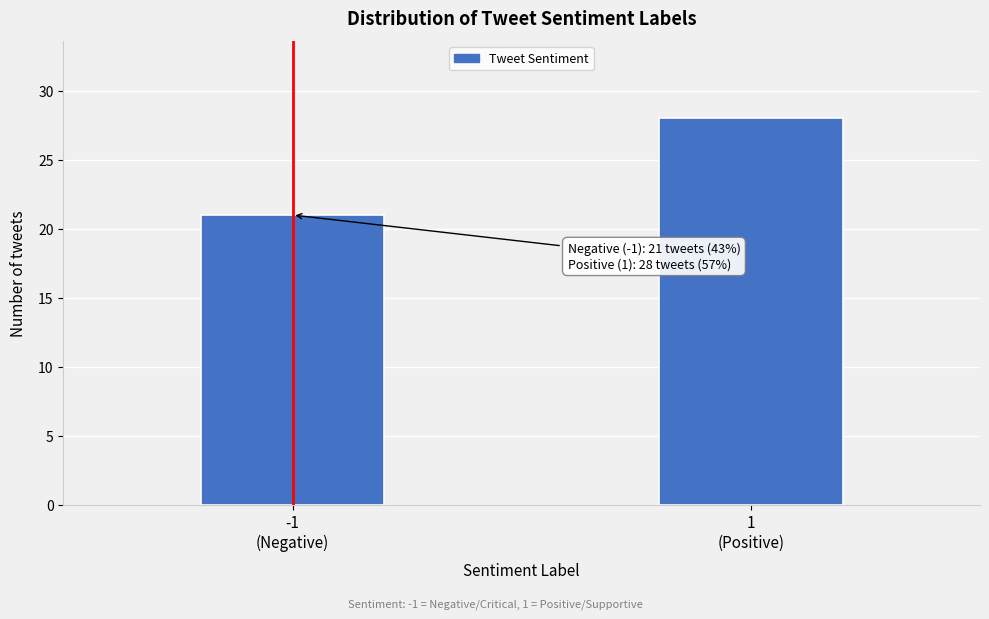

Reading left to right, list all the values displayed in this chart.

21	28